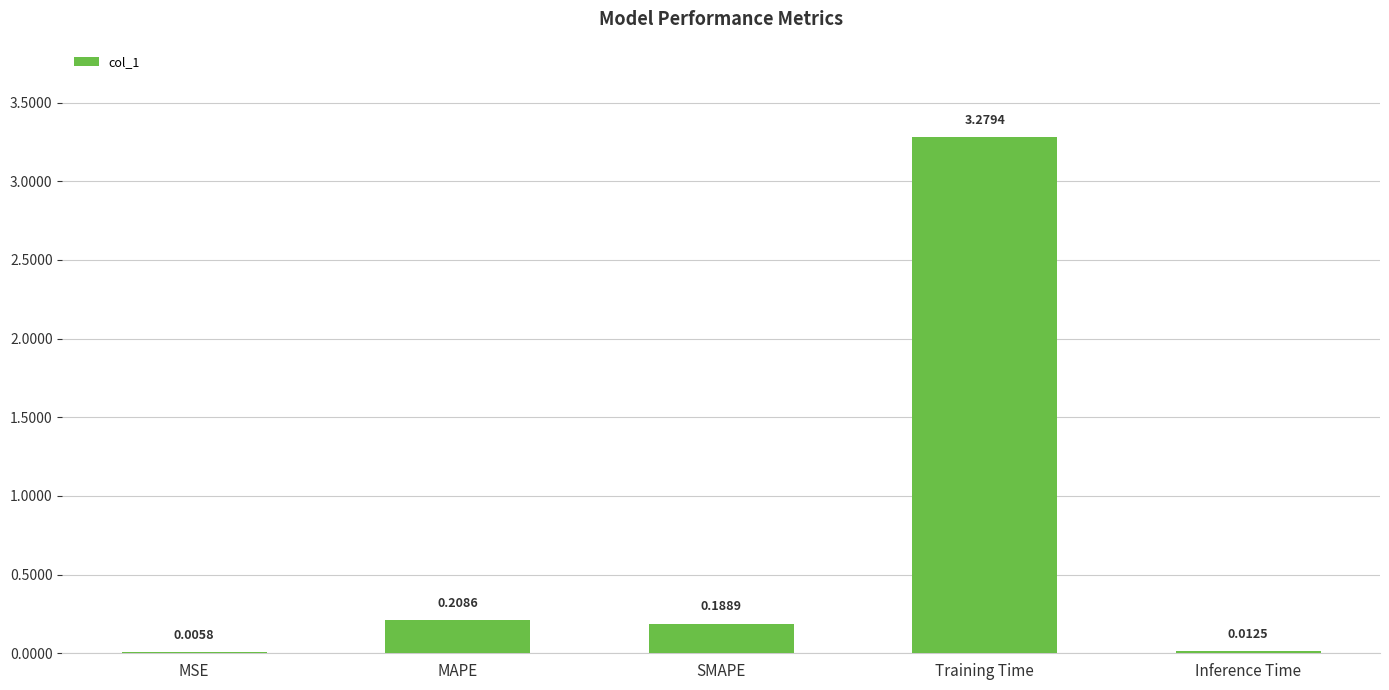

How many distinct data groups are displayed?

1